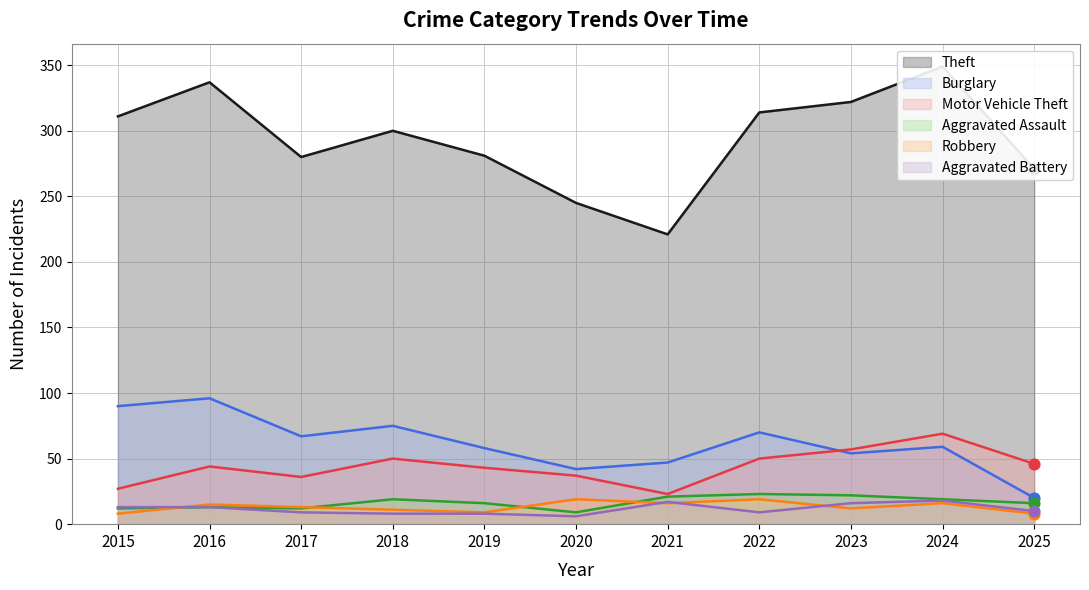

Is the value of Aggravated Battery at 2016 greater than the value of Burglary at 2017?

No